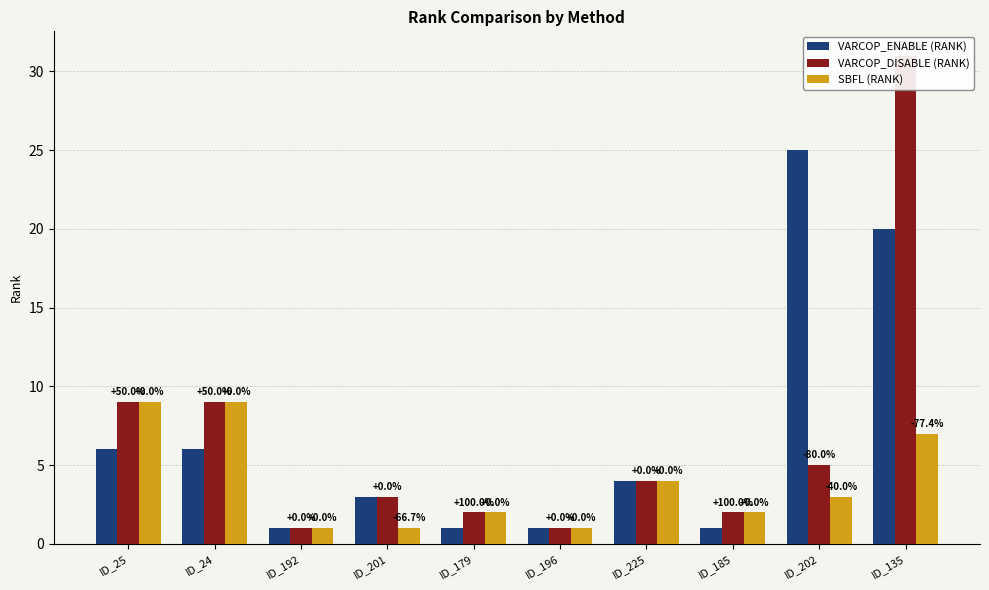

Is the value of VARCOP_ENABLE (RANK) at ID_202 greater than the value of SBFL (RANK) at ID_135?

Yes